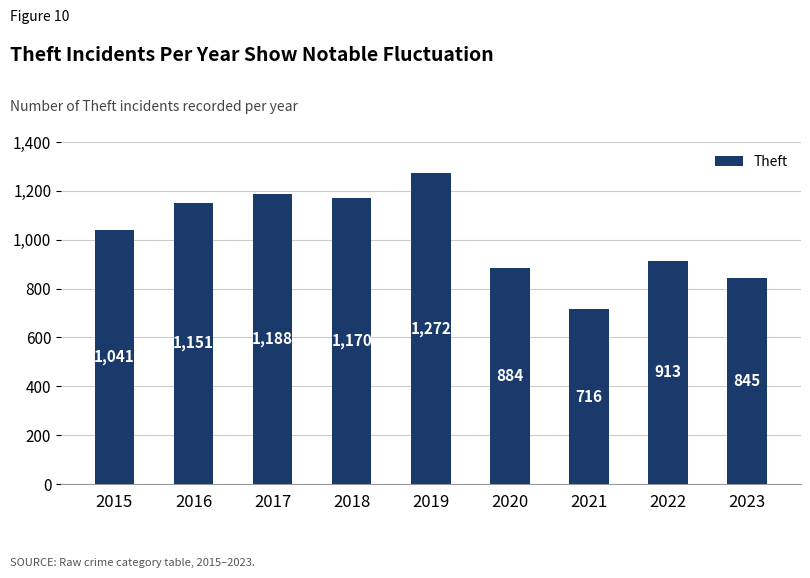

What is the difference between the second highest and minimum values?

472